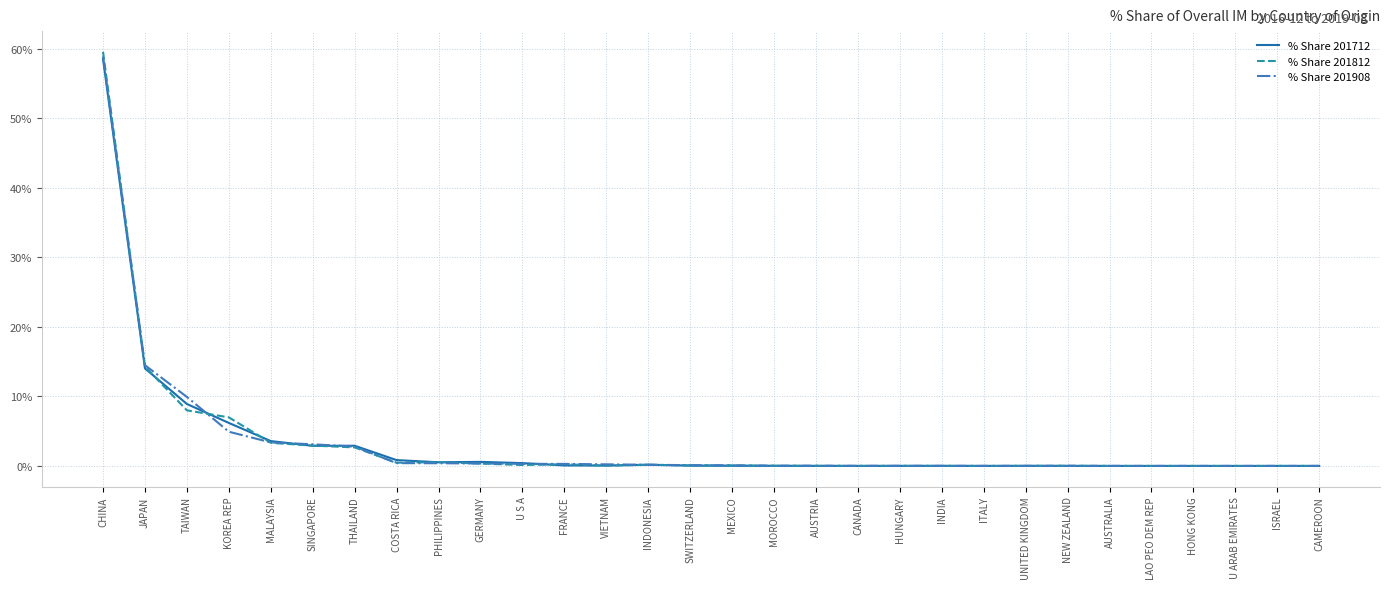

At which category is the sum across all series the highest?

CHINA